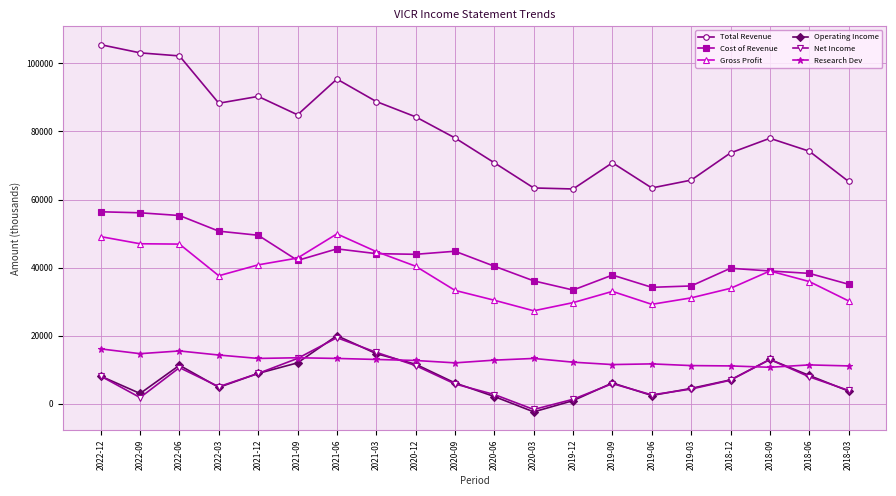

What is the maximum value for Cost of Revenue?

56400